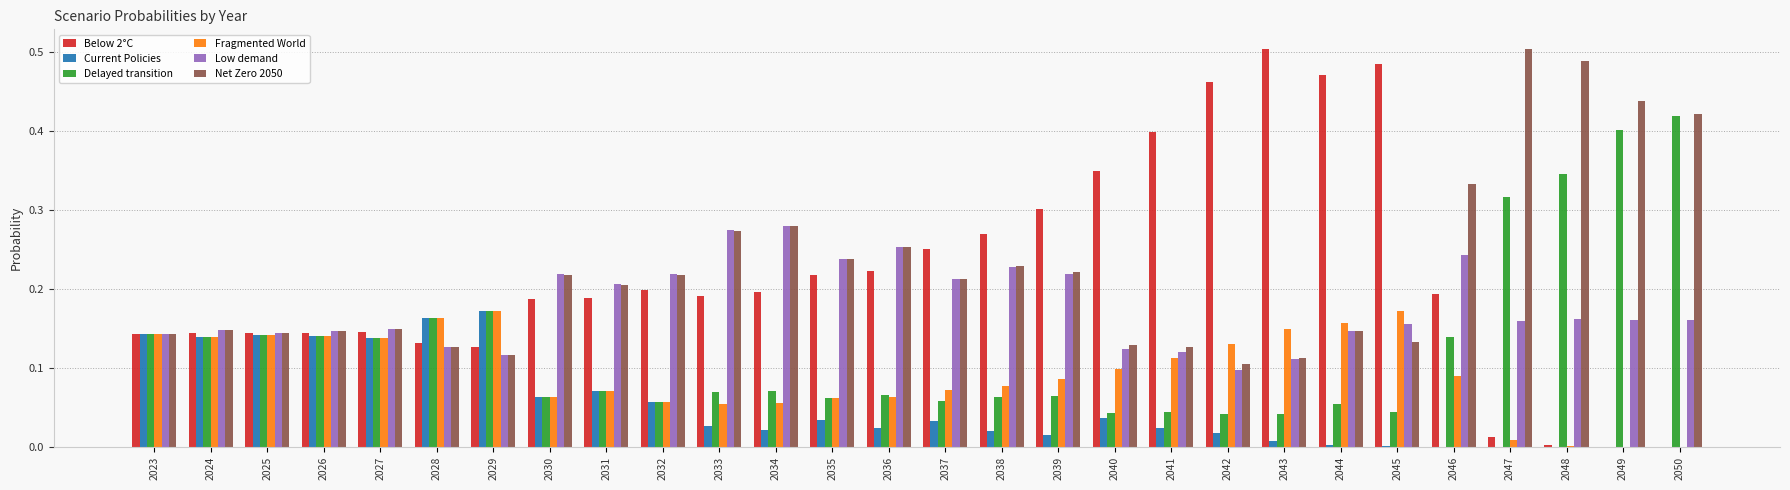

Is the value of Net Zero 2050 at 2025 greater than the value of Delayed transition at 2050?

No